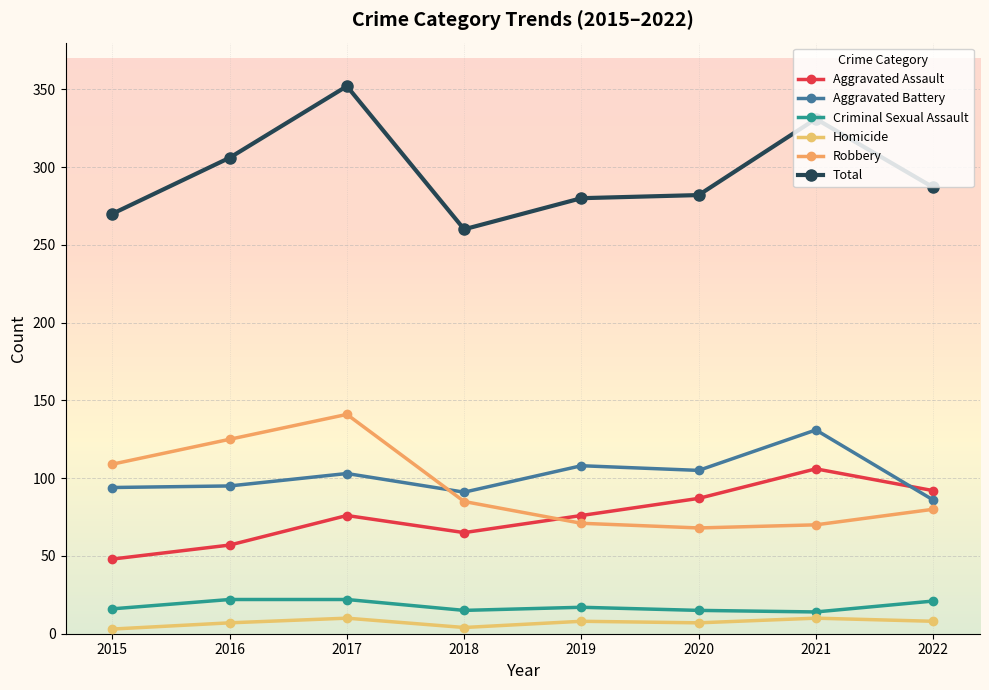

True or false: Robbery and Criminal Sexual Assault intersect in this chart.

False